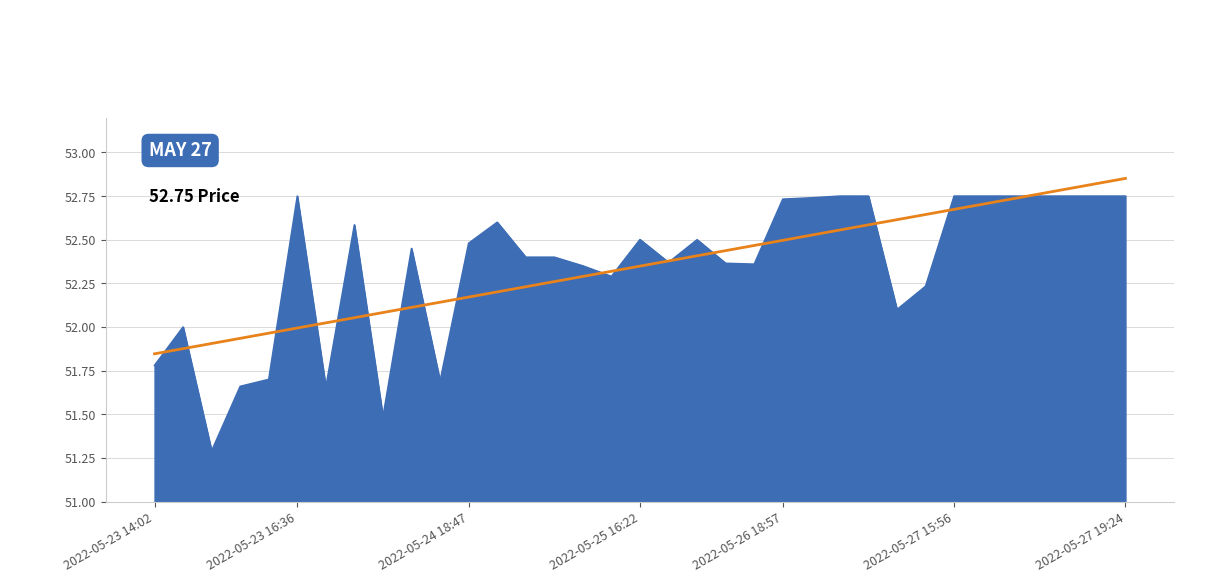

Reading left to right, extract all data points from this chart.

51.8	52.0	51.3	51.7	51.7	52.8	51.7	52.6	51.5	52.5	51.7	52.5	52.6	52.4	52.4	52.4	52.3	52.5	52.4	52.5	52.4	52.4	52.7	52.7	52.8	52.7	52.1	52.2	52.8	52.8	52.8	52.8	52.8	52.8	52.8